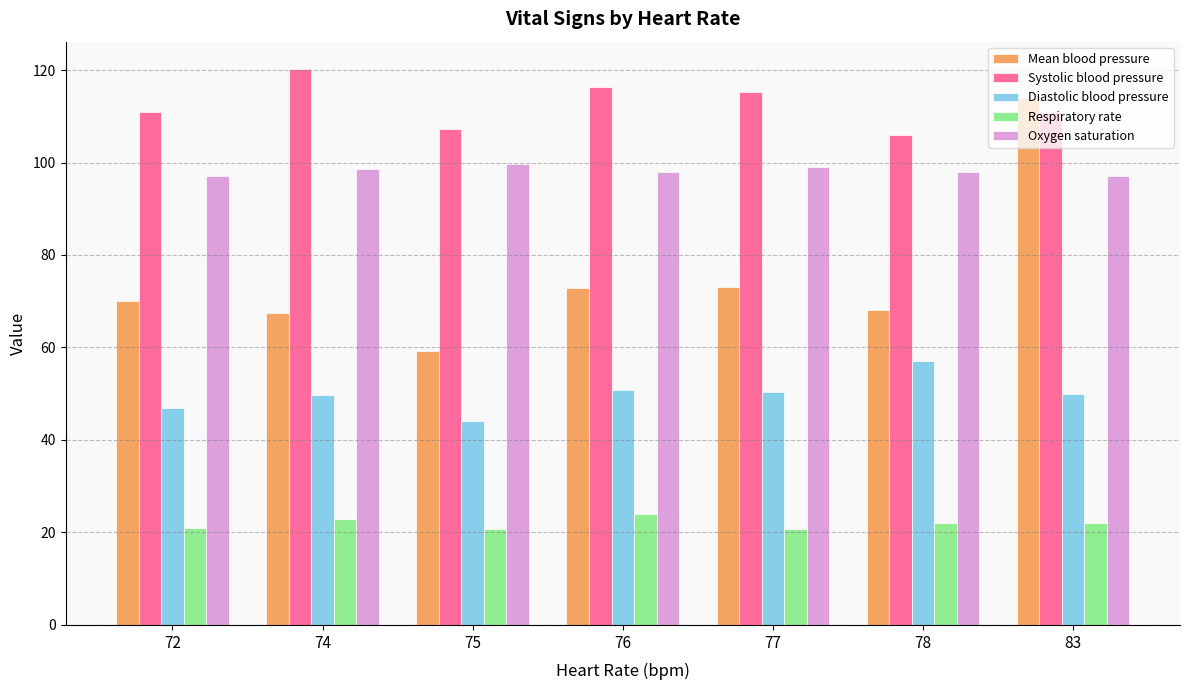

How many groups of bars are there?

7